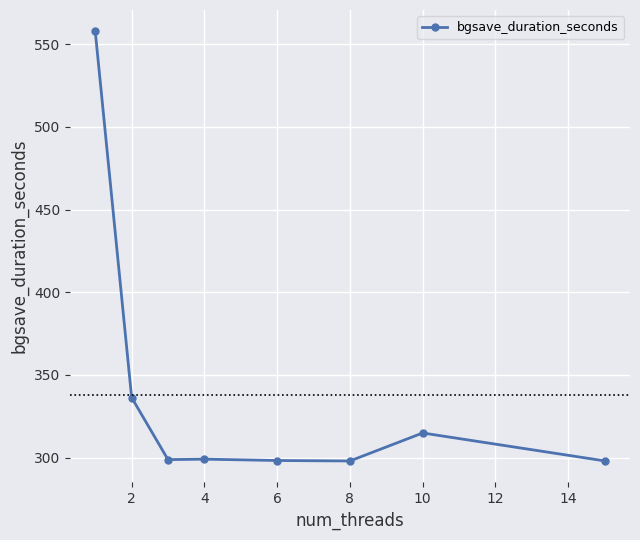

What is the difference between the second highest and minimum values?

38.4